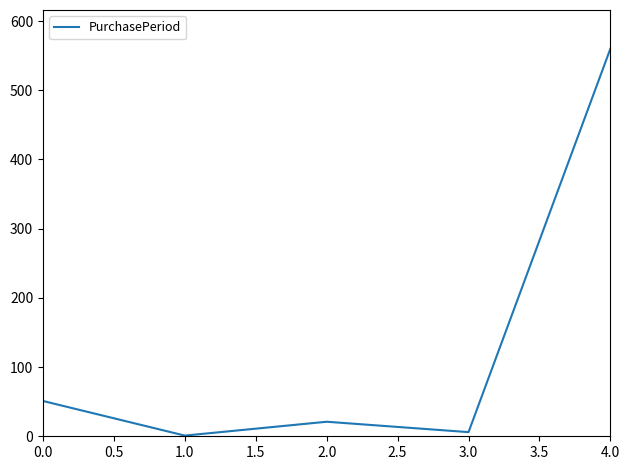

Rank the categories by value from lowest to highest.

1.0, 3.0, 2.0, 0.0, 4.0